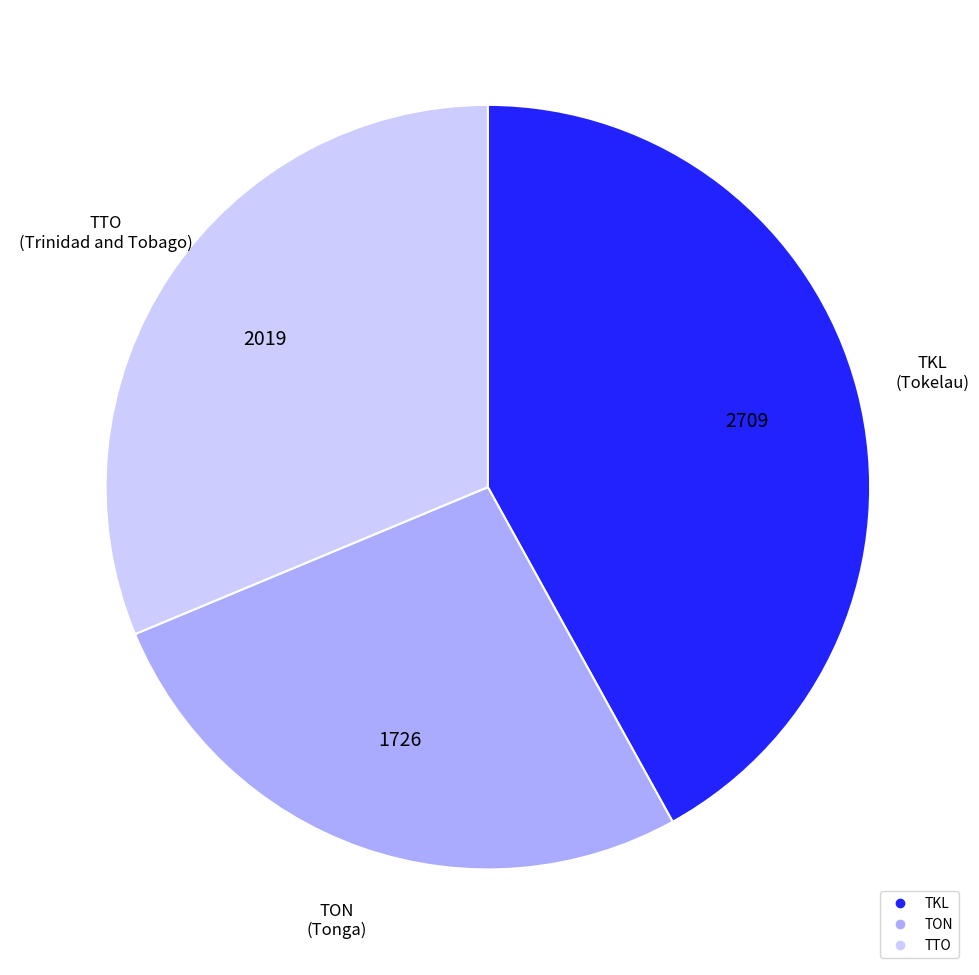

Is there any slice that represents more than half of the pie?

No